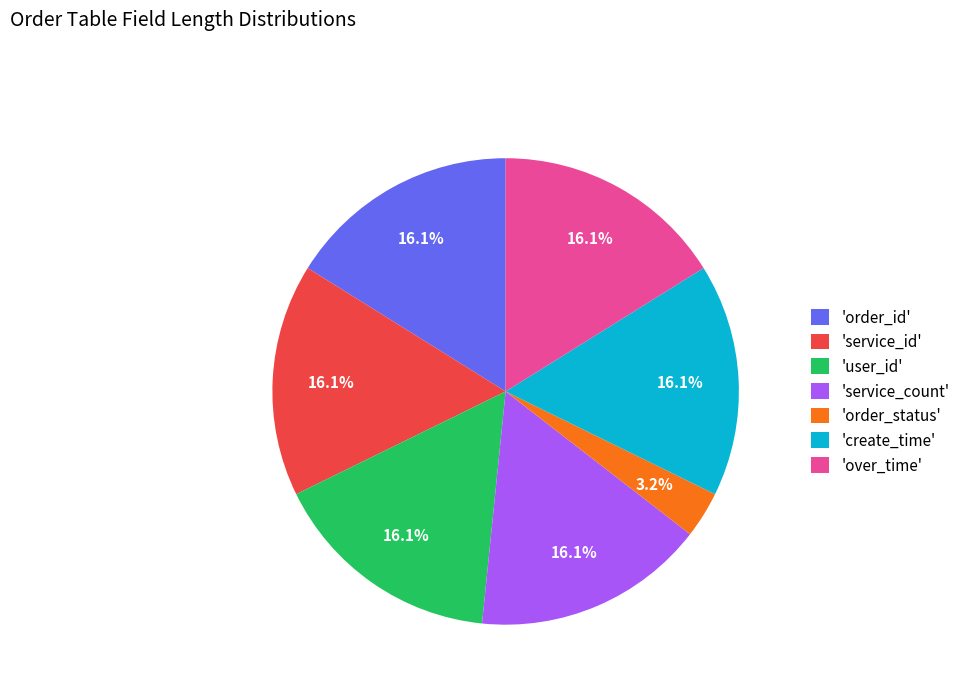

Combined, do 'order_id' and 'user_id' account for over 50%?

No